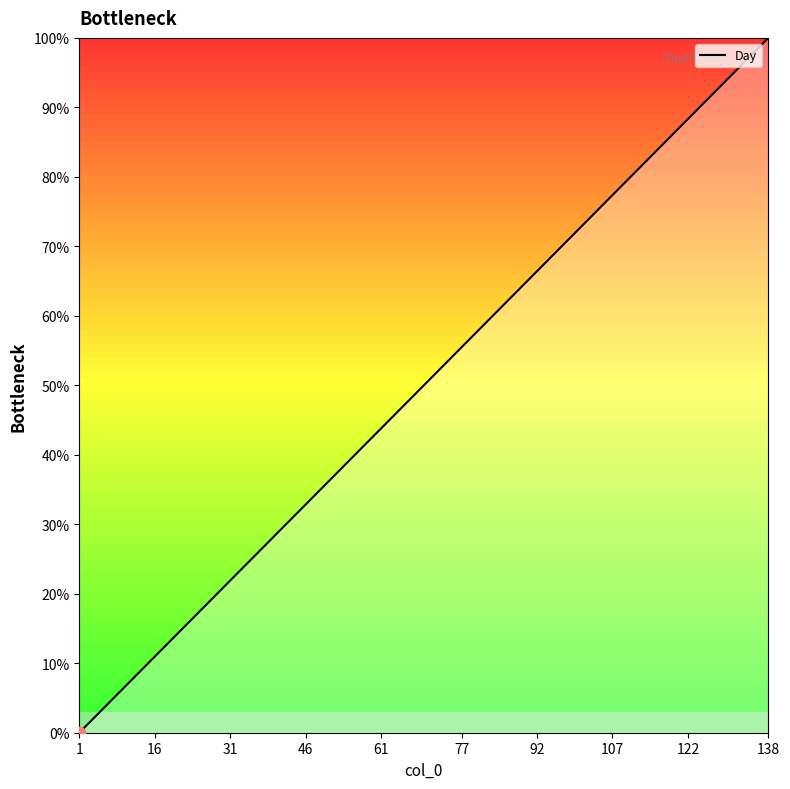

What is the greatest value displayed?

100.0